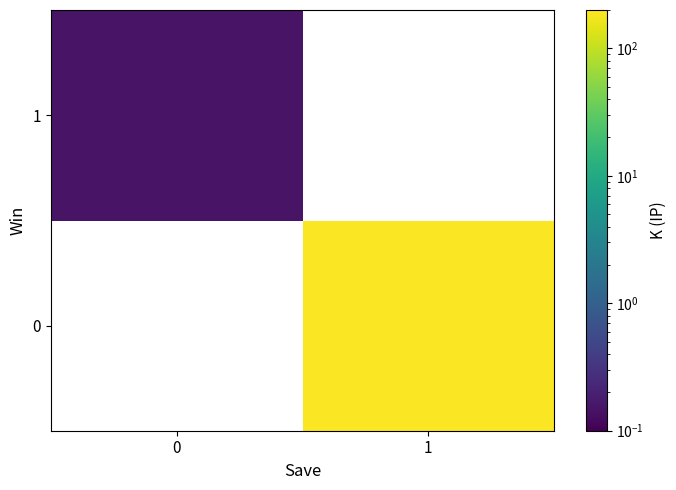

Count the number of categories in the chart.

2